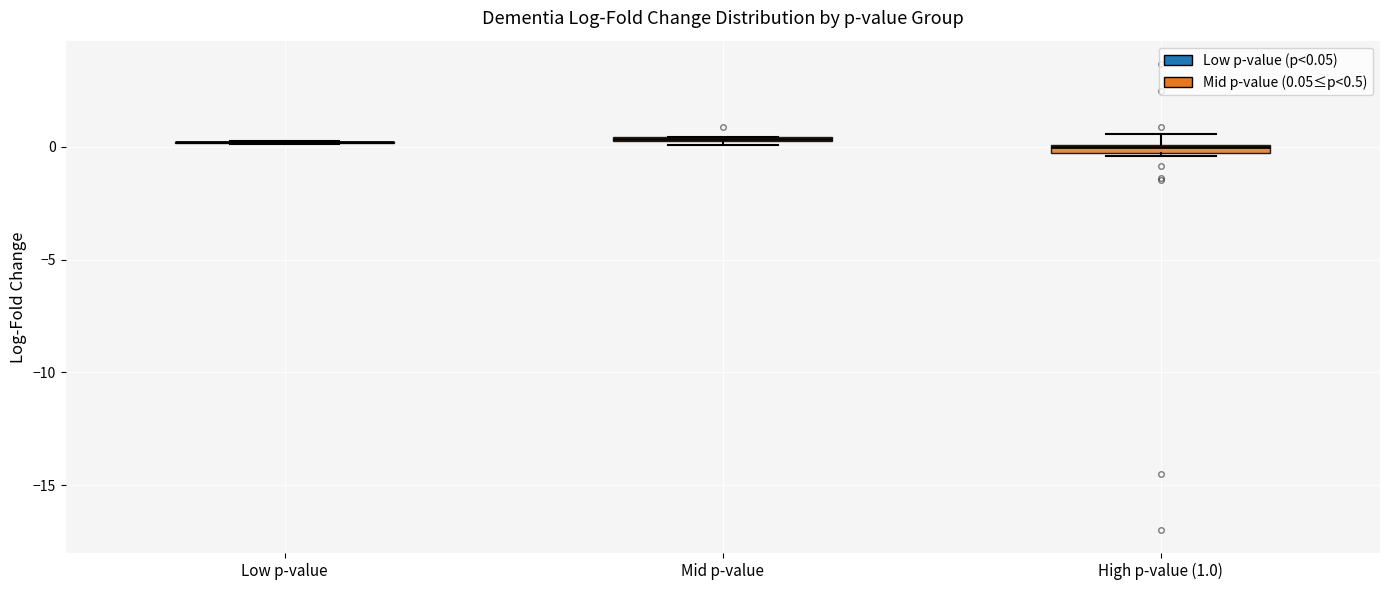

Where is the lower edge of the box for High p-value (1.0) on the y-axis? The values are not printed on the chart, so give them approximately, as read against the axis.

-0.5